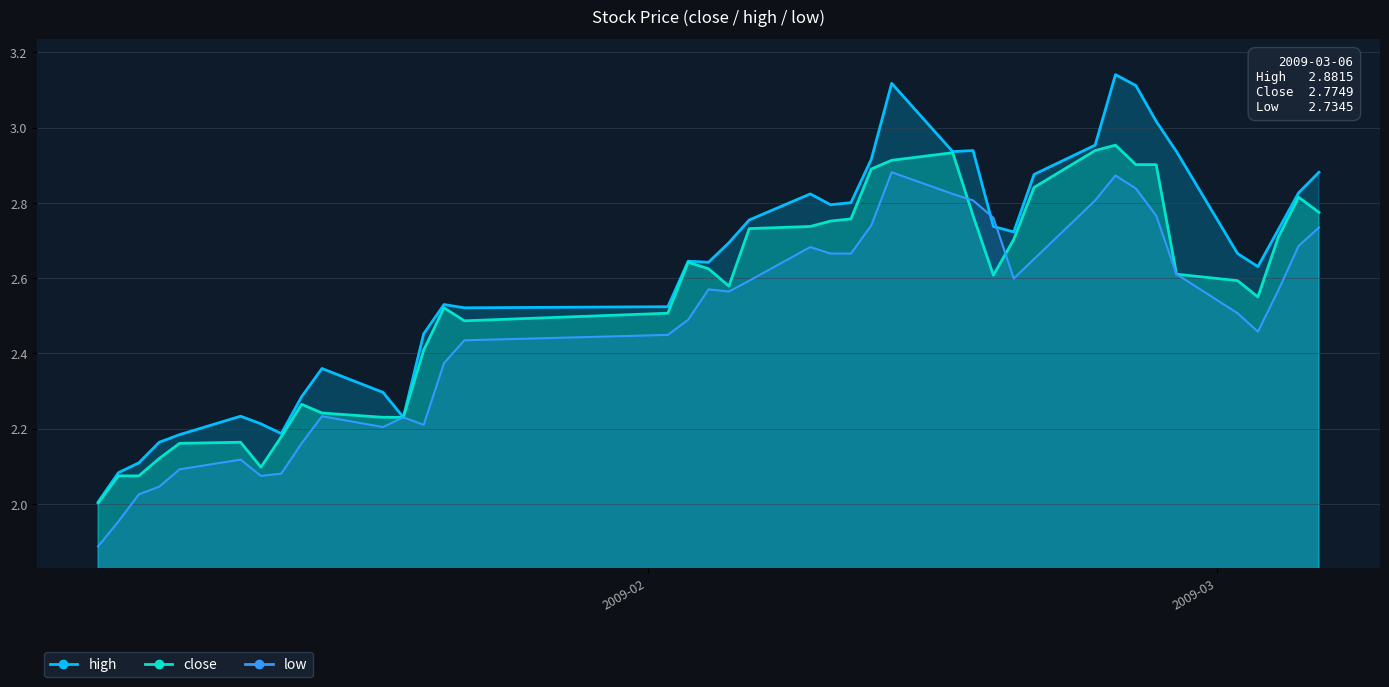

What is the spread (max minus min) of values at 2009-03-03?

0.2